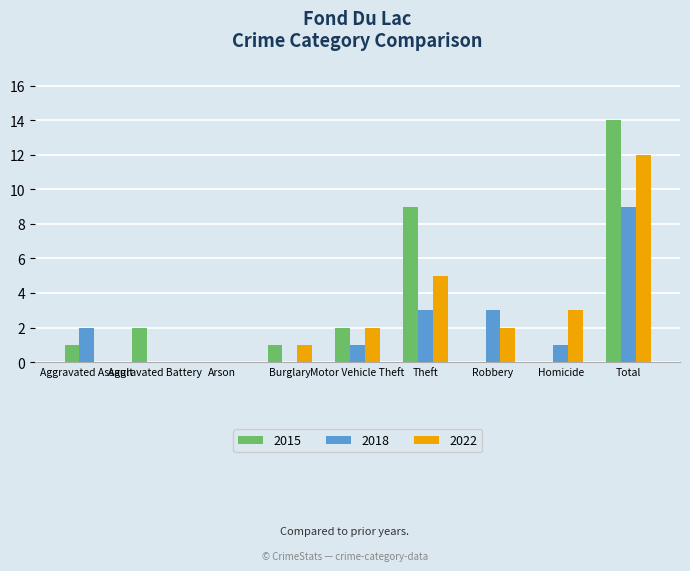

Which category has the highest value in the 2015 series?

Total